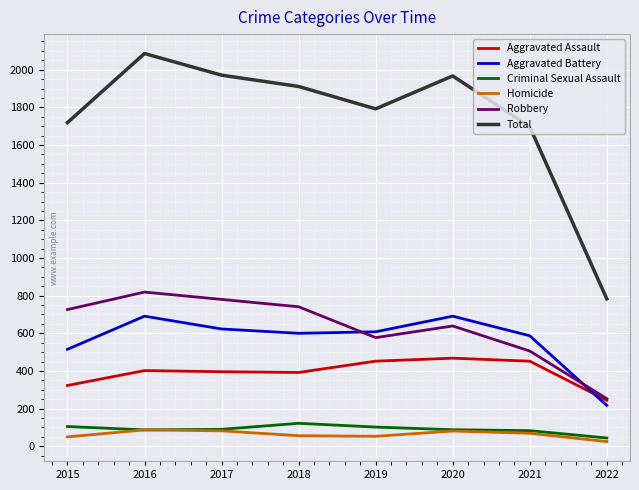

The Criminal Sexual Assault series shows 83 at 2021. True or false?

True